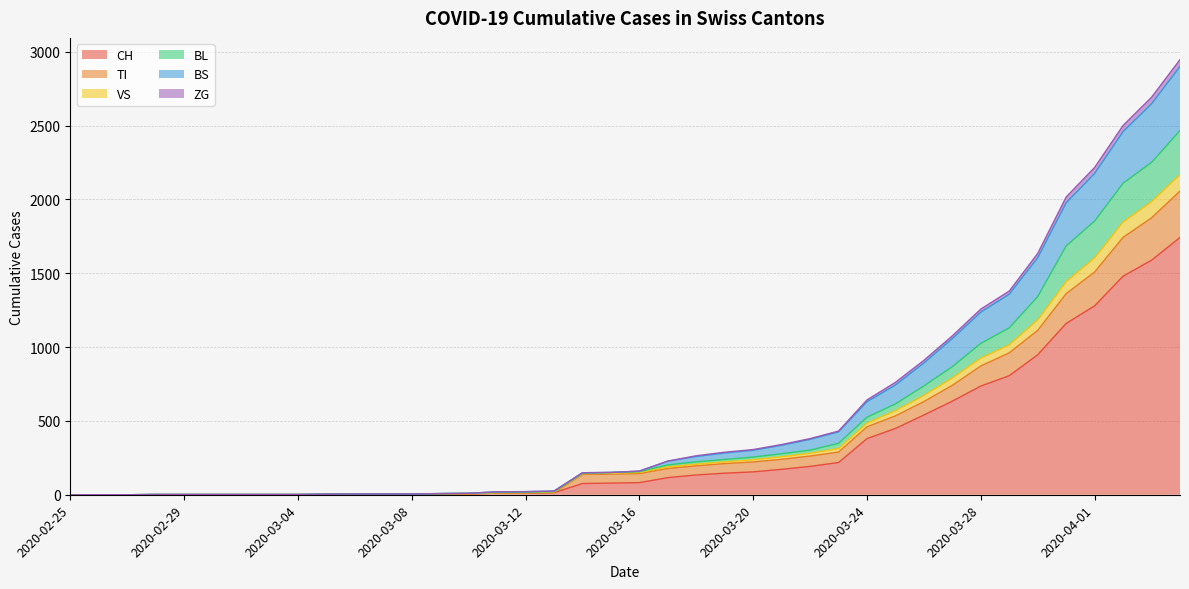

What are all the series names shown in the legend?

CH, TI, VS, BL, BS, ZG